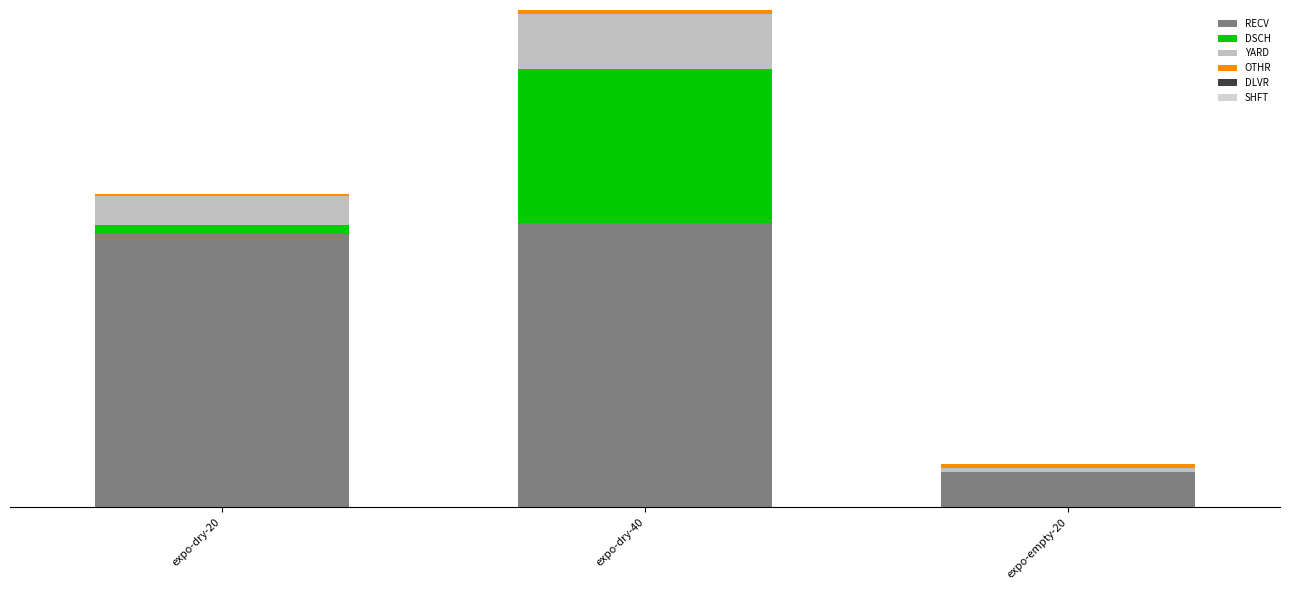

Are the bars grouped side by side (vs. stacked)?

No